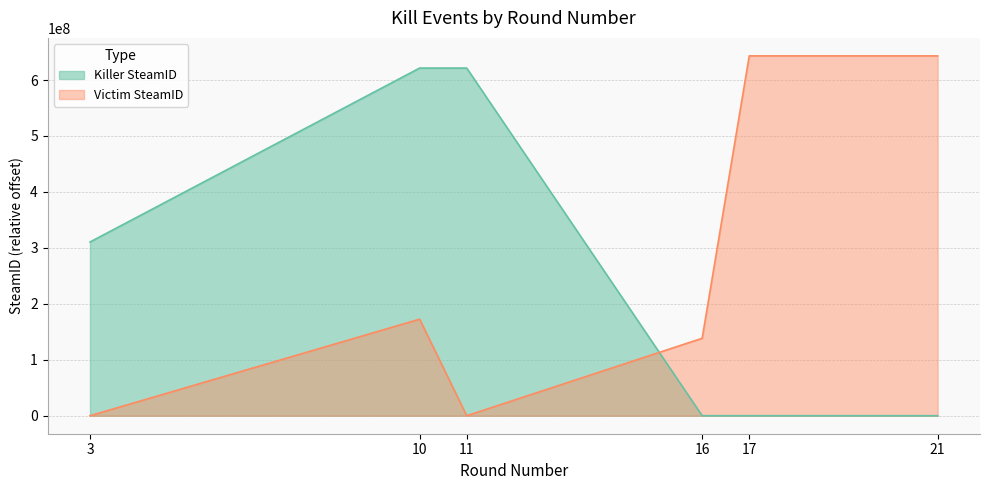

Where do Killer SteamID and Victim SteamID first cross each other?

11 and 16